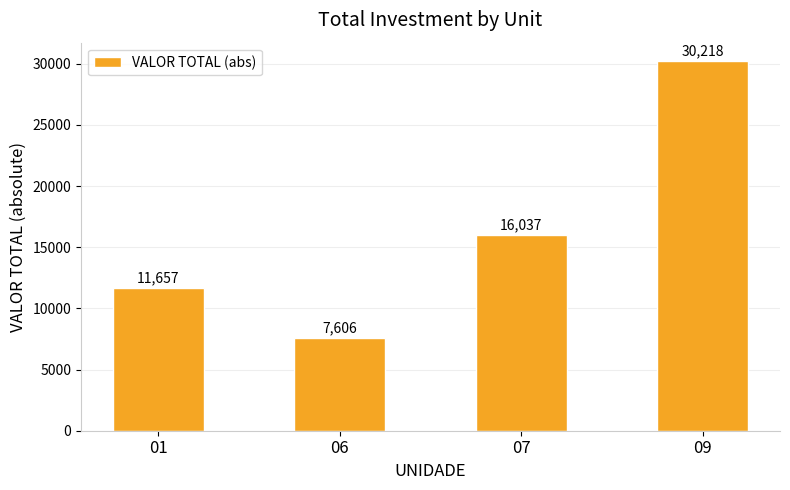

The chart shows a value of 11780 at 09. True or false?

False